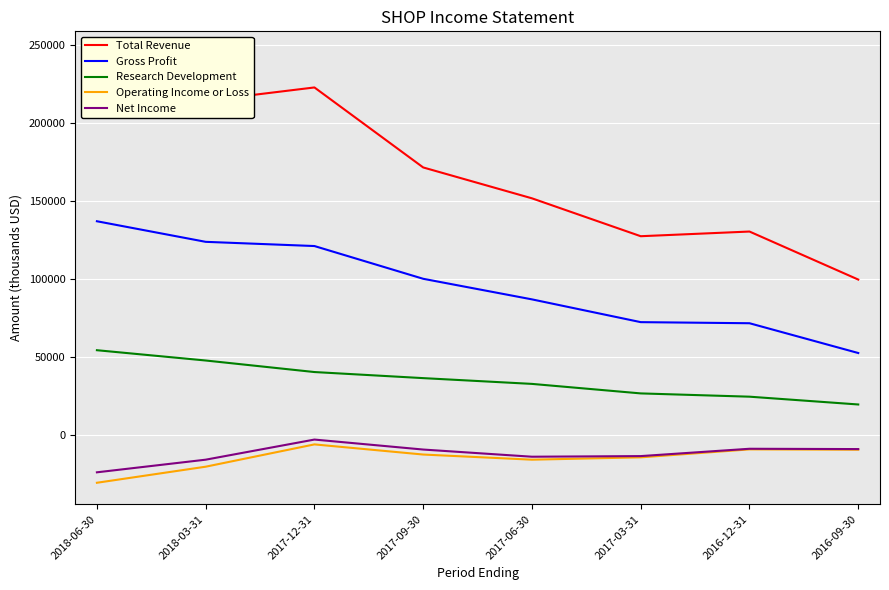

What is the average value of the Operating Income or Loss series?

-14862